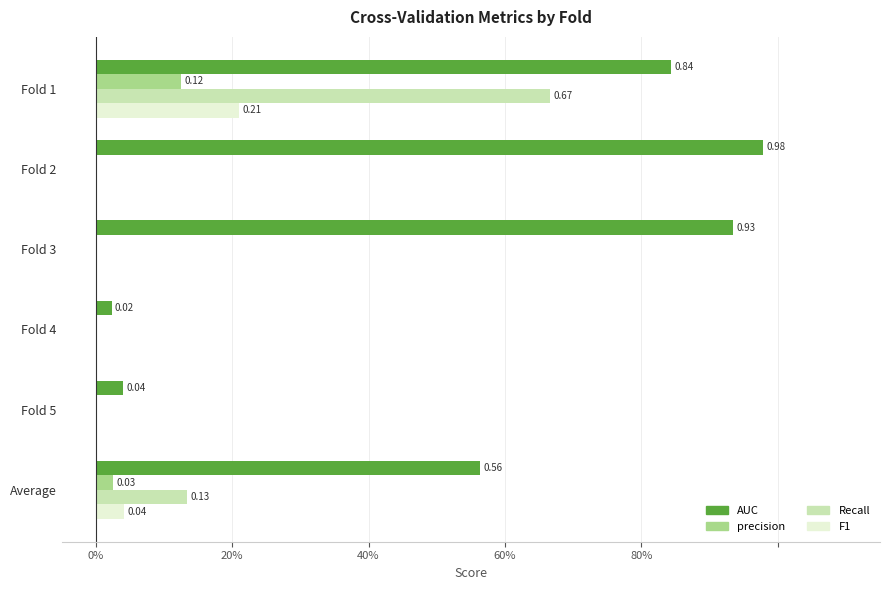

Which series has the widest spread of values?

AUC